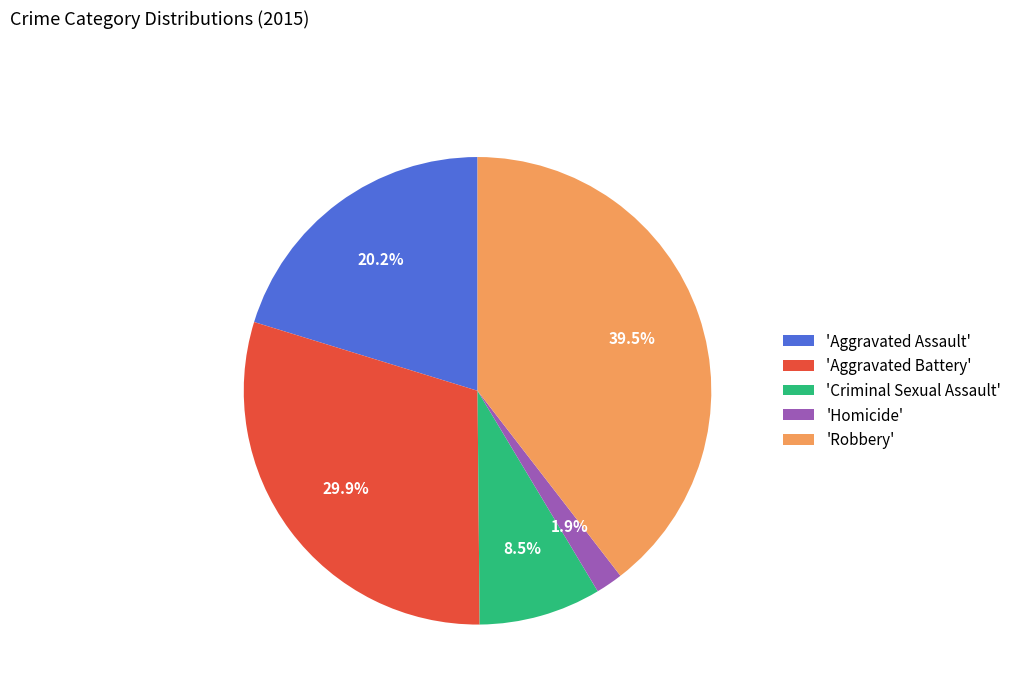

How many segments does this pie chart have?

5